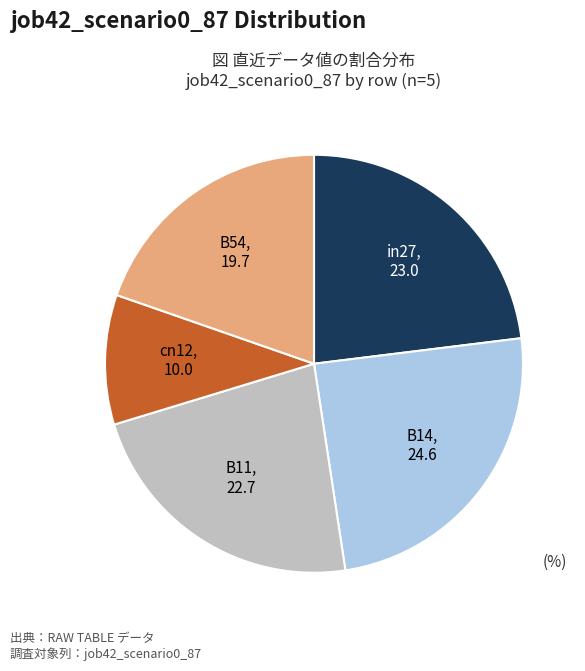

How many slices are in this pie chart?

5